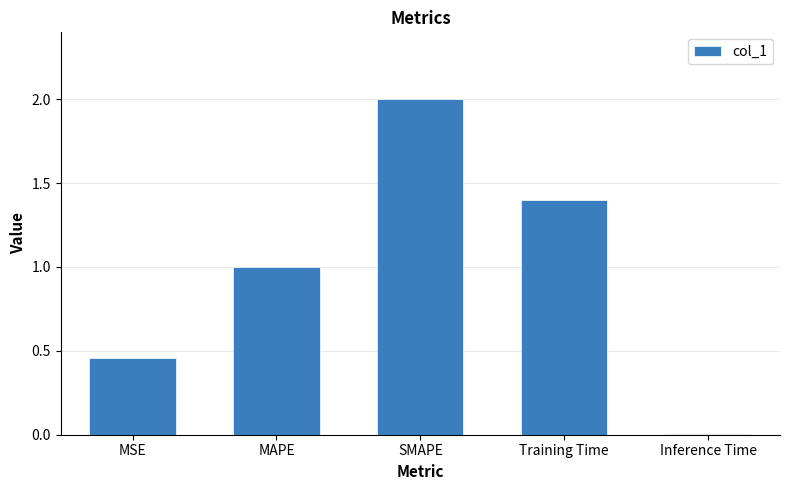

What value does the data have at SMAPE?

2.0